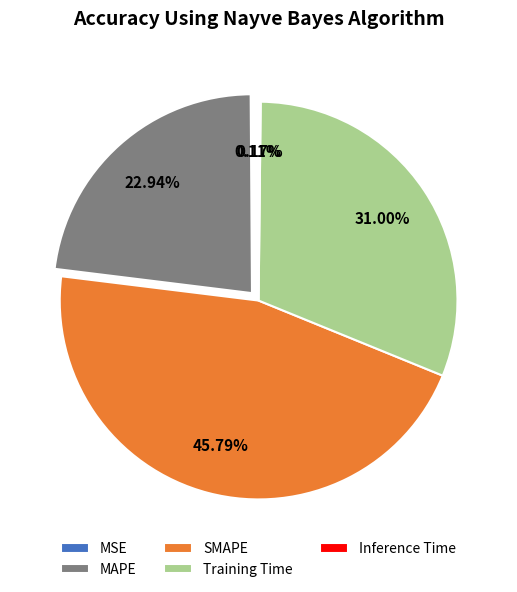

To the nearest percent, what is the combined percentage of Training Time and MAPE?

54%